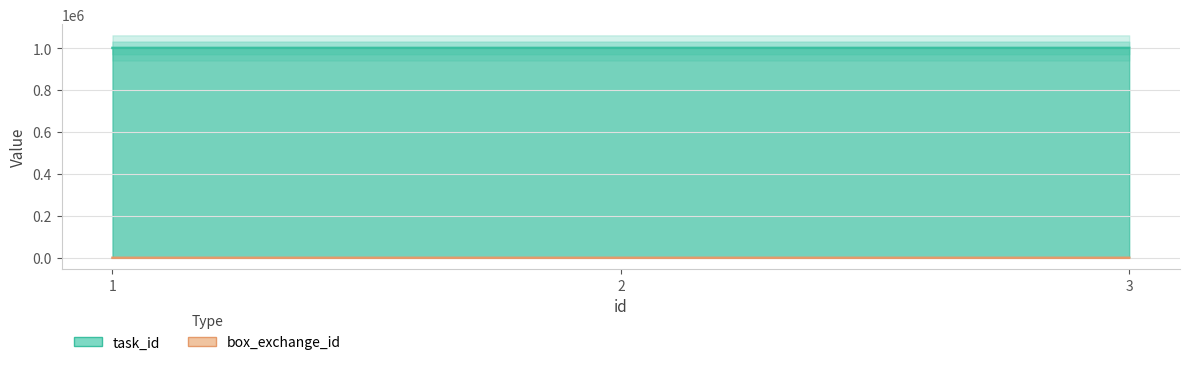

What is the lowest value of the box_exchange_id series?

96